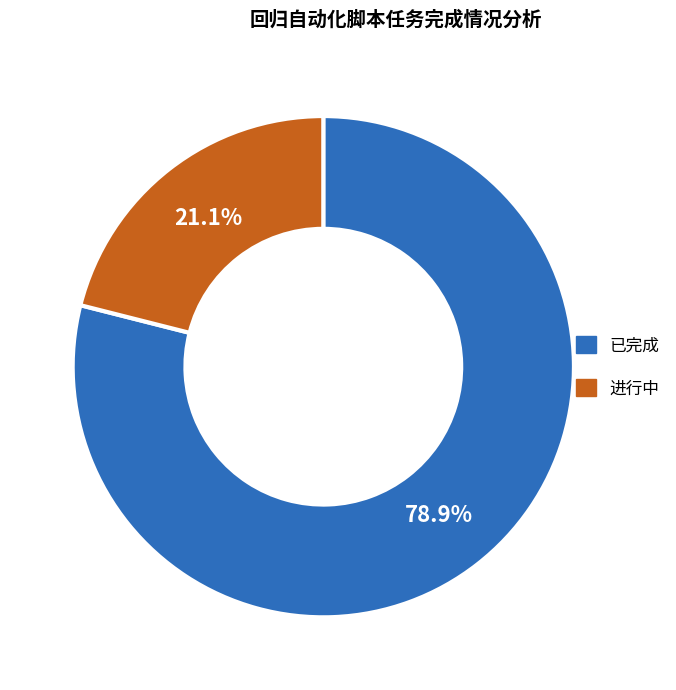

What is the smallest slice in the pie chart?

进行中